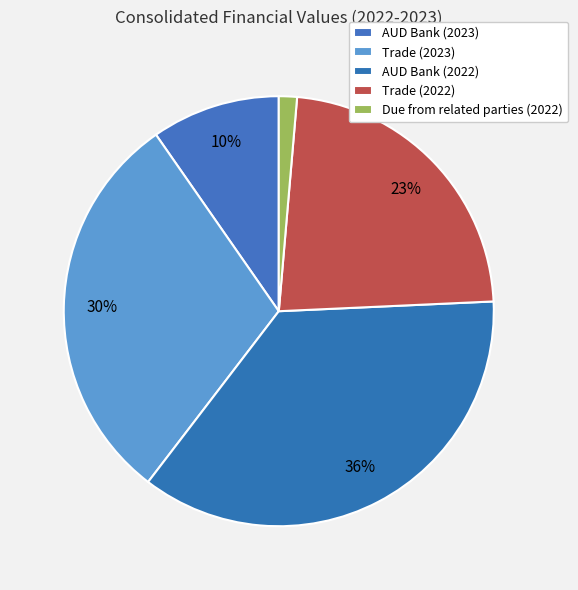

Rank the categories by value from highest to lowest.

AUD Bank (2022), Trade (2023), Trade (2022), AUD Bank (2023), Due from related parties (2022)